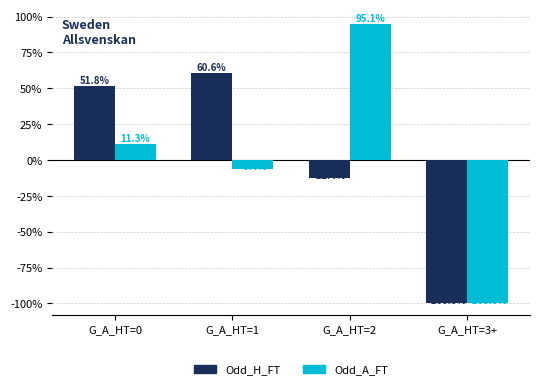

At which category is the sum across all series the highest?

G_A_HT=2